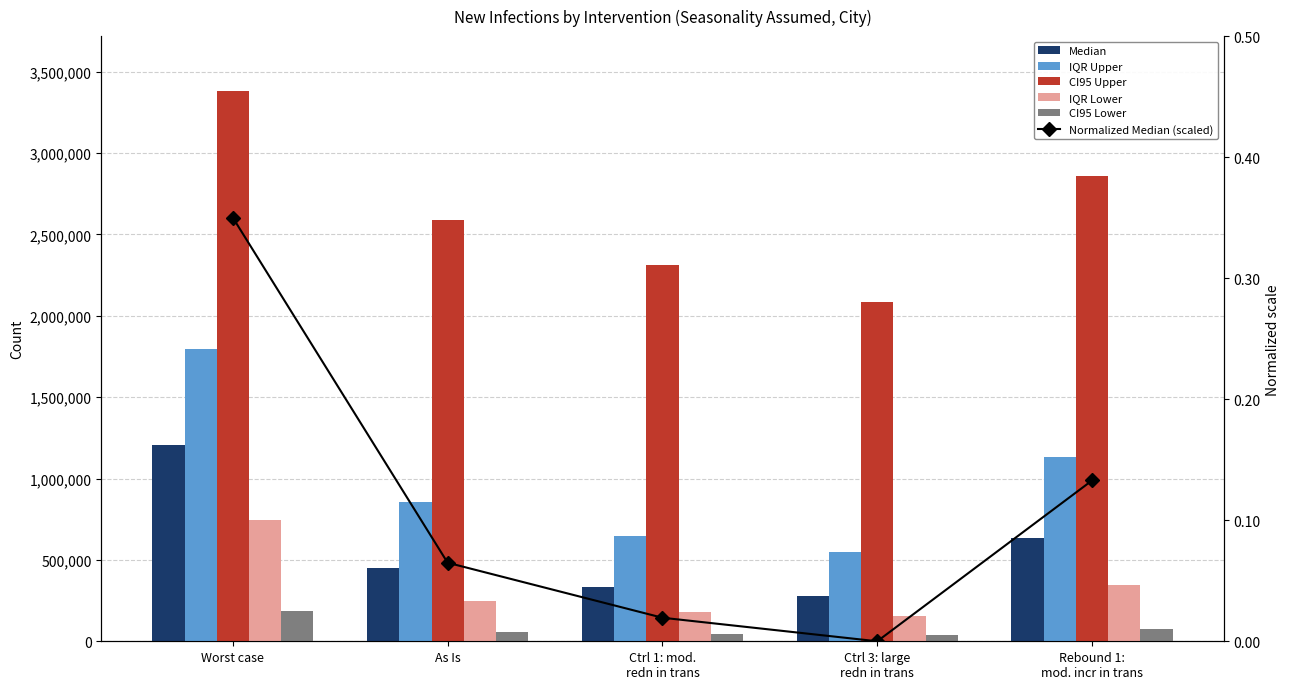

List the labels in order of CI95 Lower value, smallest first.

Ctrl 3: large
redn in trans, Ctrl 1: mod.
redn in trans, As Is, Rebound 1:
mod. incr in trans, Worst case